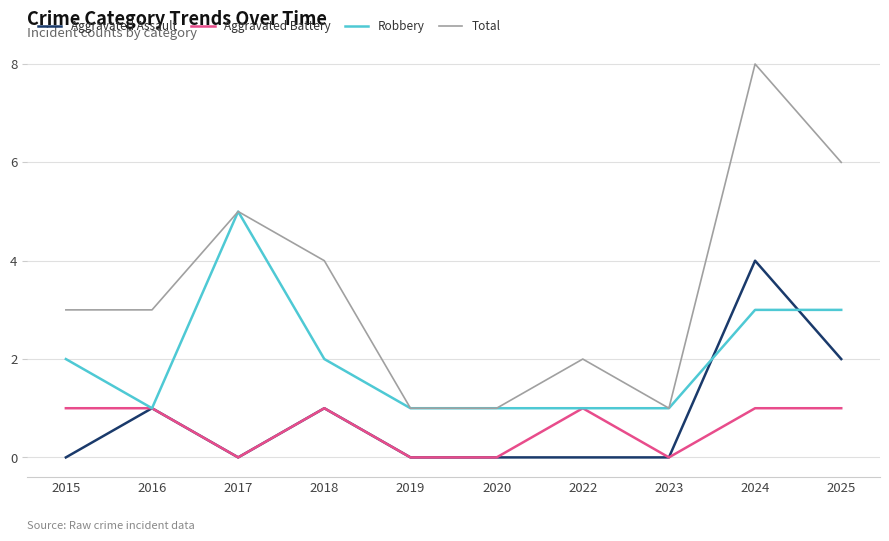

True or false: Total has more than 0 interior local peaks.

True